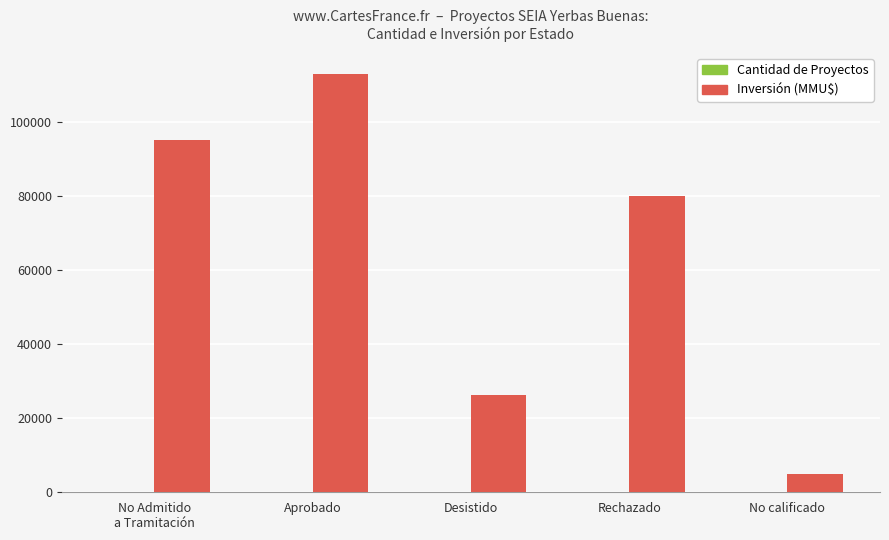

What is the sum of all Inversión (MMU$) values?

319336